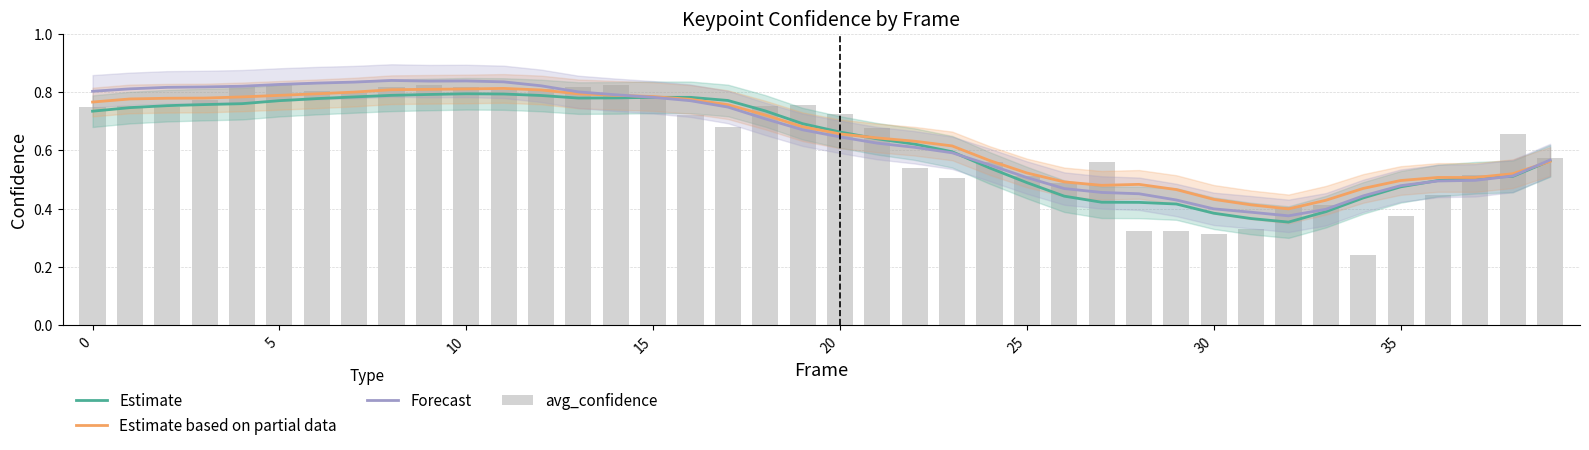

The value of Estimate at 17 is 0.8. True or false?

True